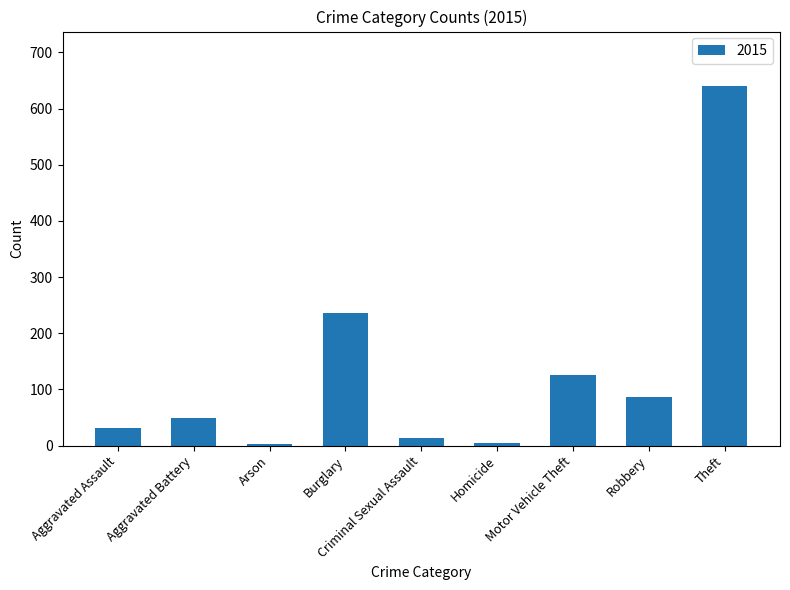

At which label is the value closest to 322?

Burglary